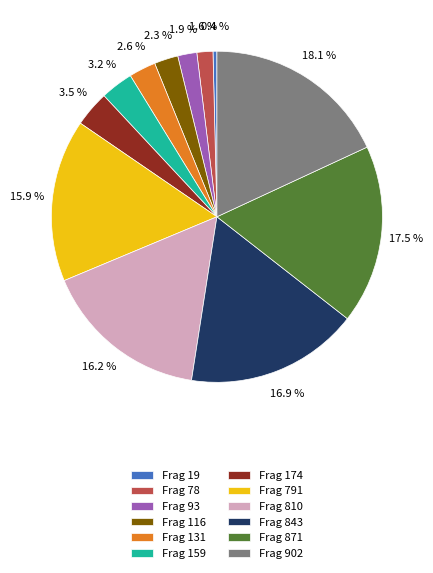

What is the largest slice in the pie chart?

Frag 902